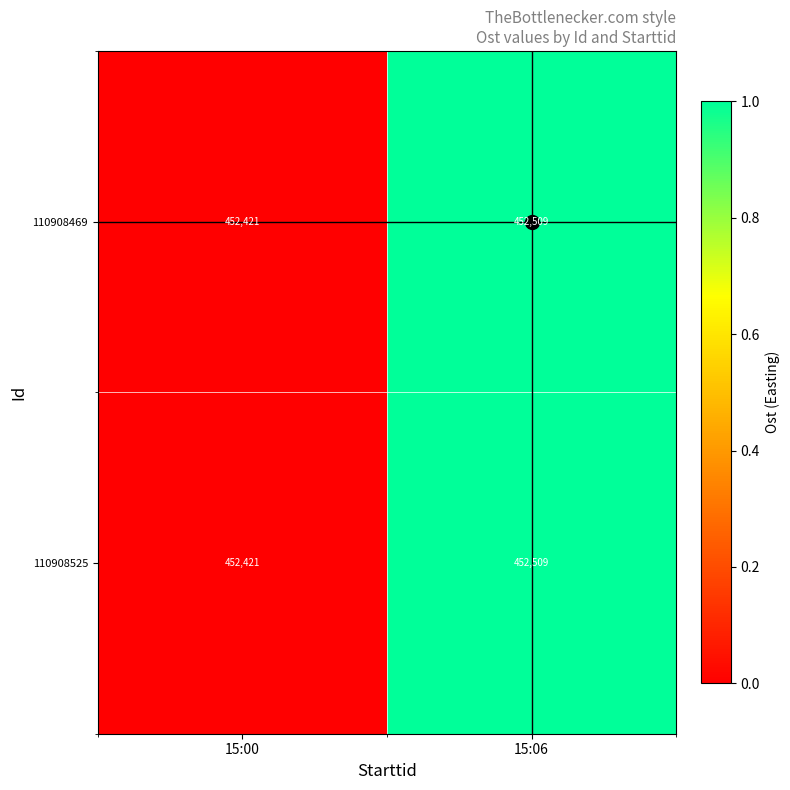

At which category is the sum across all series the highest?

15:06